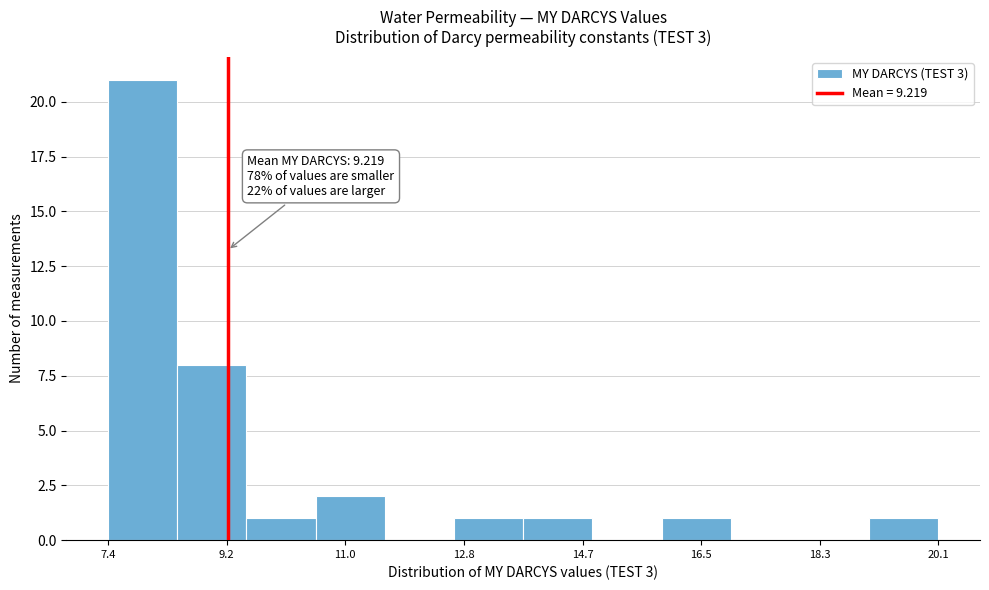

Which range on the x-axis has the tallest bar?

7.4 to 8.4